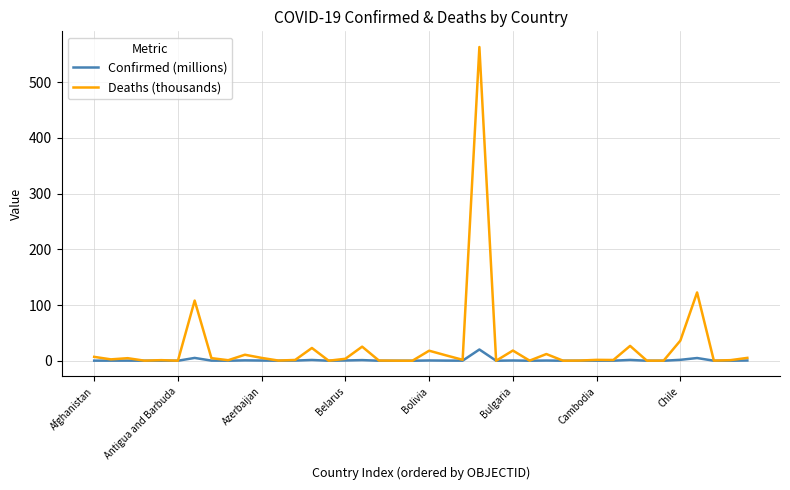

Rank the series by their maximum value, from lowest to highest.

Confirmed (millions), Deaths (thousands)